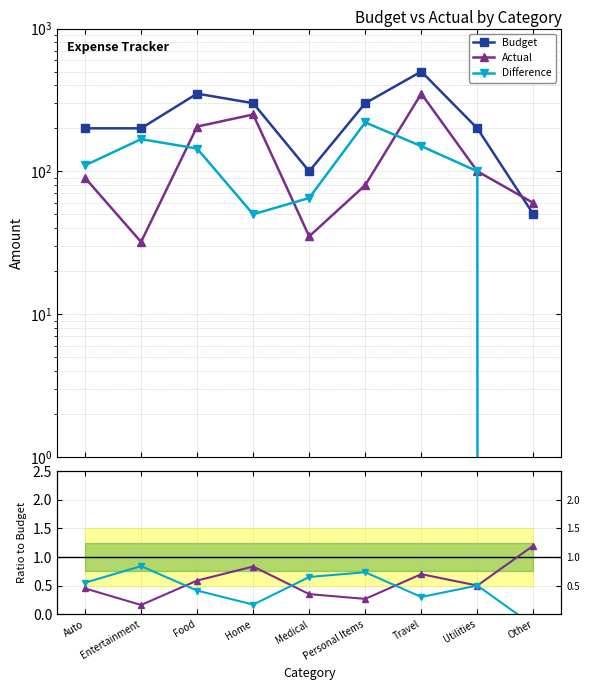

The value of Difference at Personal Items is 0.7. True or false?

True